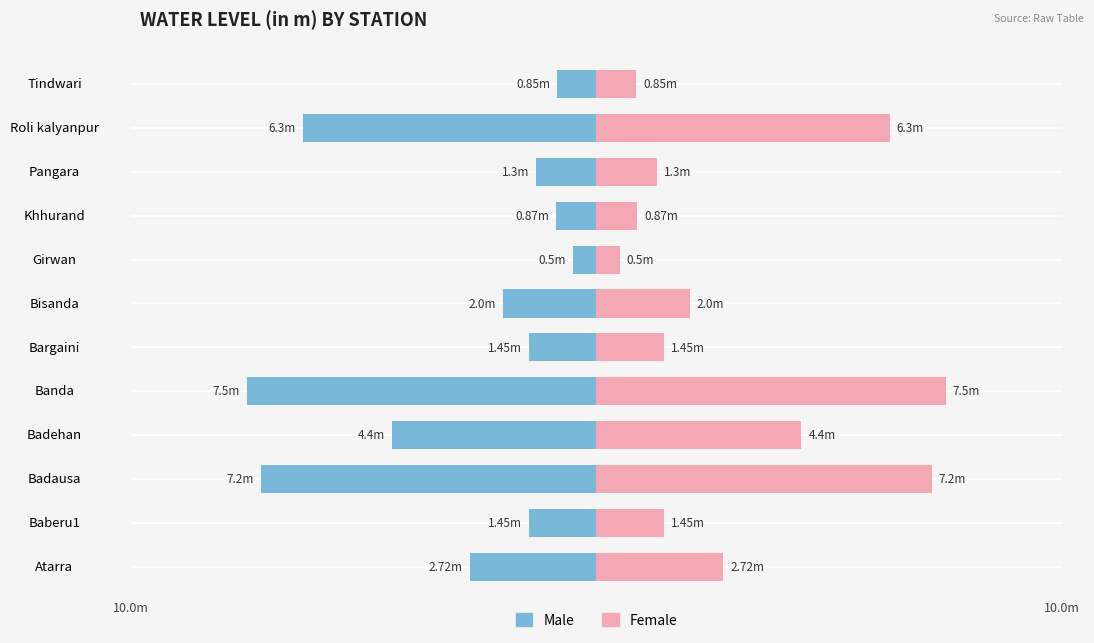

Which series changed the most between Banda and Bargaini?

Male